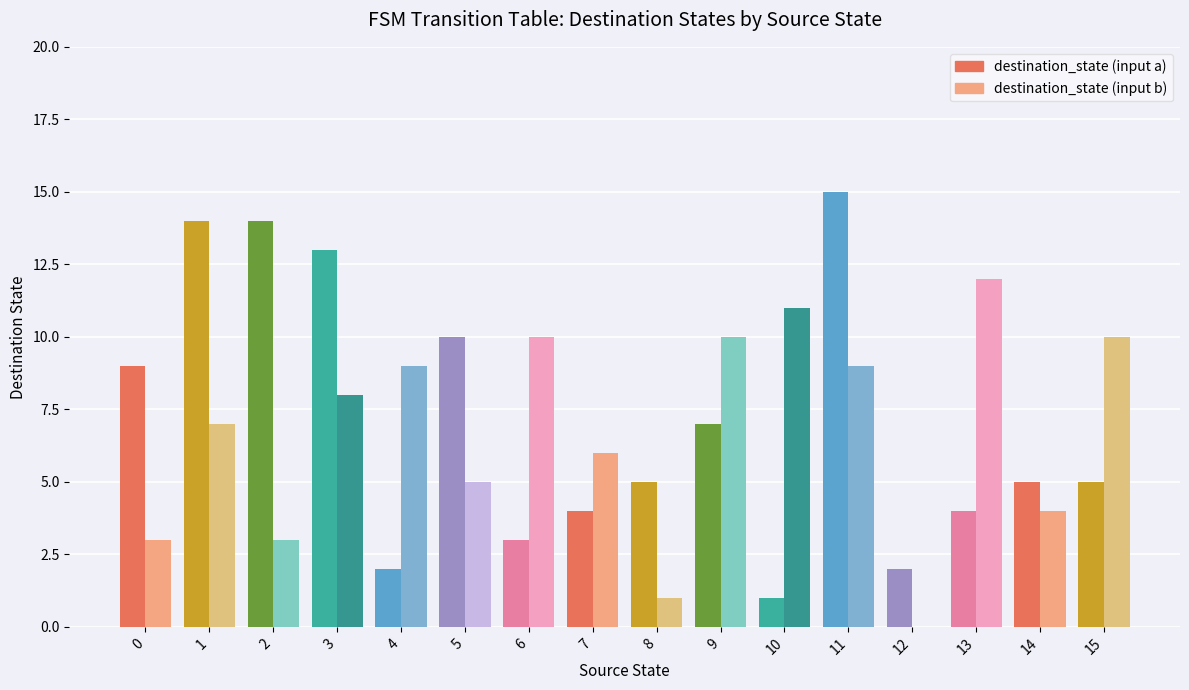

How many values in the destination_state (input b) series exceed 8?

7